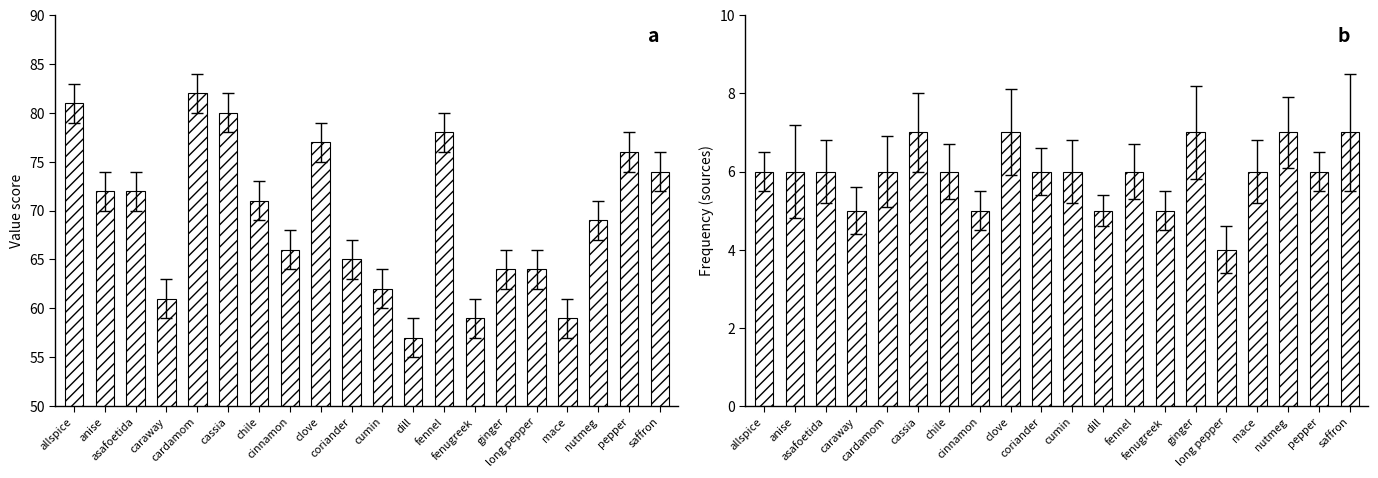

How many data points in freq are less than 6?

5